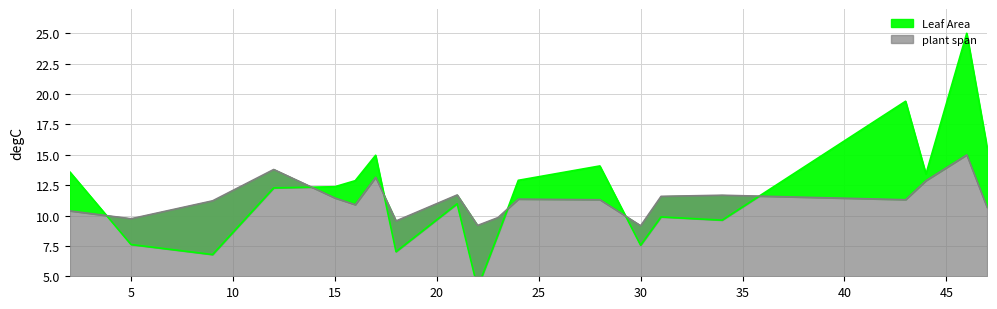

What is the average value of the Leaf Area series?

11.9